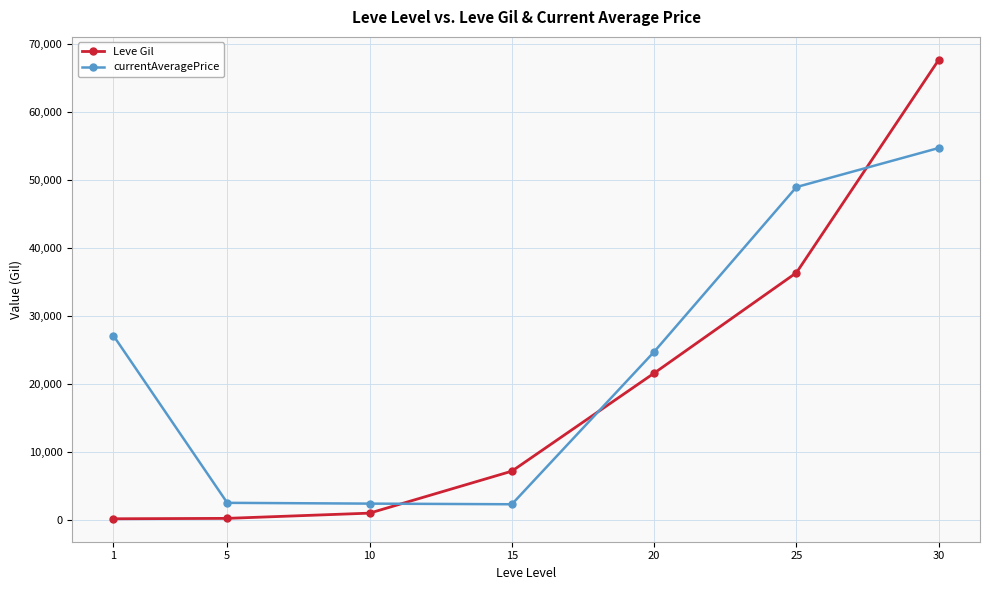

Is it true that Leve Gil equals 36390 at 25?

True